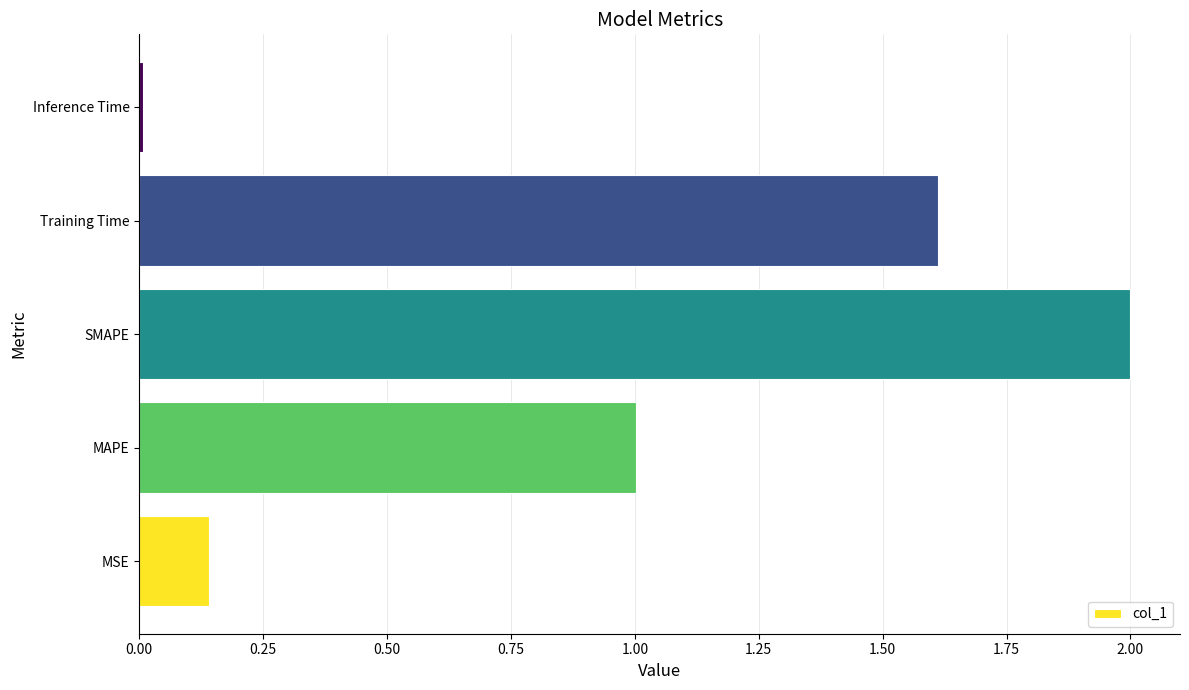

Between SMAPE and MAPE, which is larger?

SMAPE